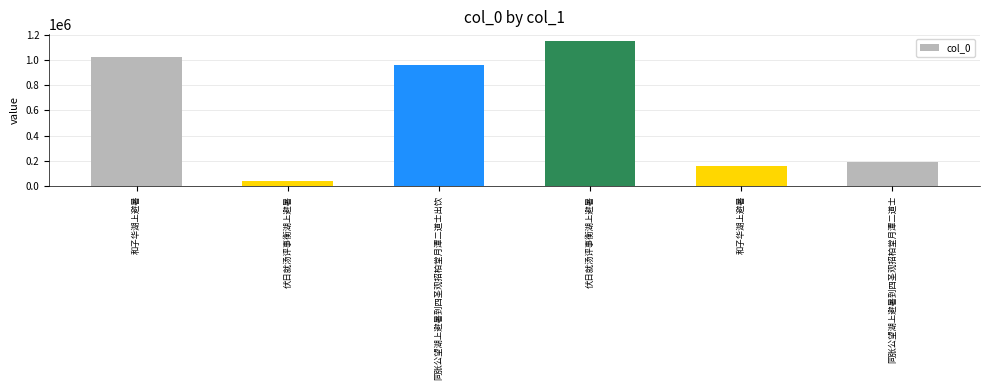

What is the difference between the maximum and minimum values?

1110617